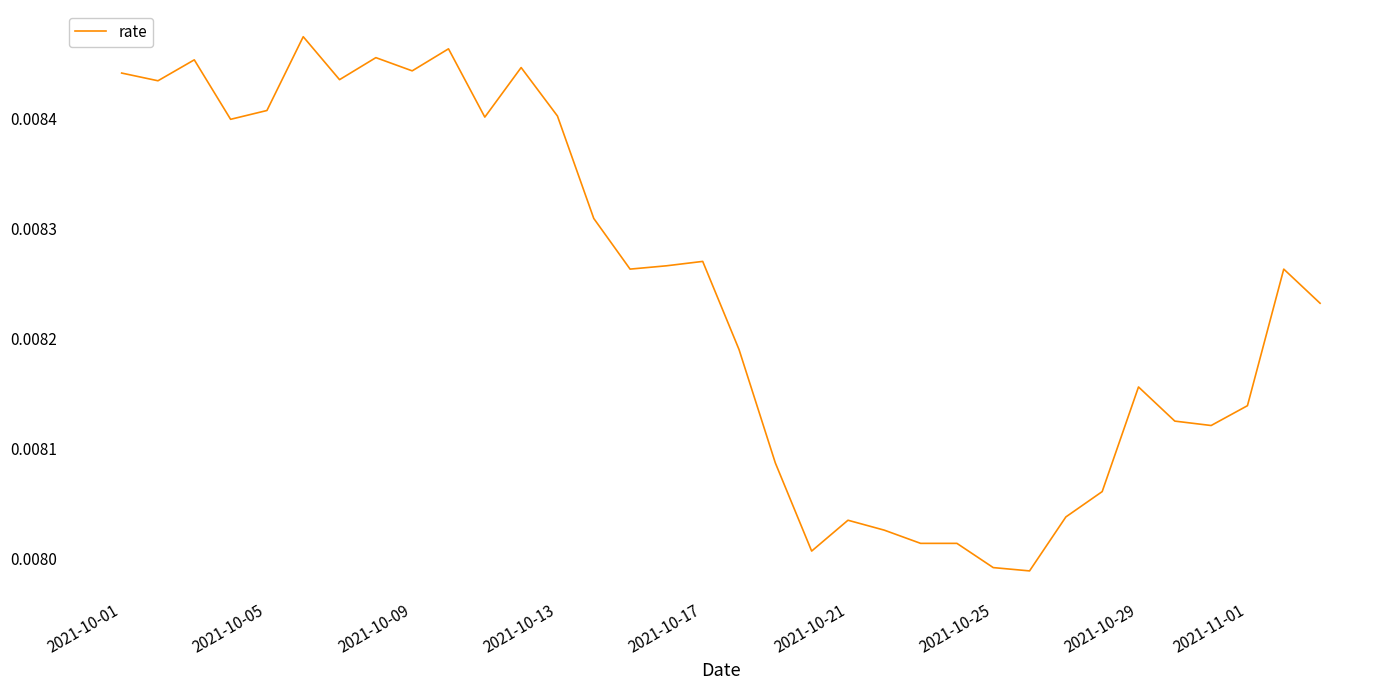

How many categories are shown in the chart?

34